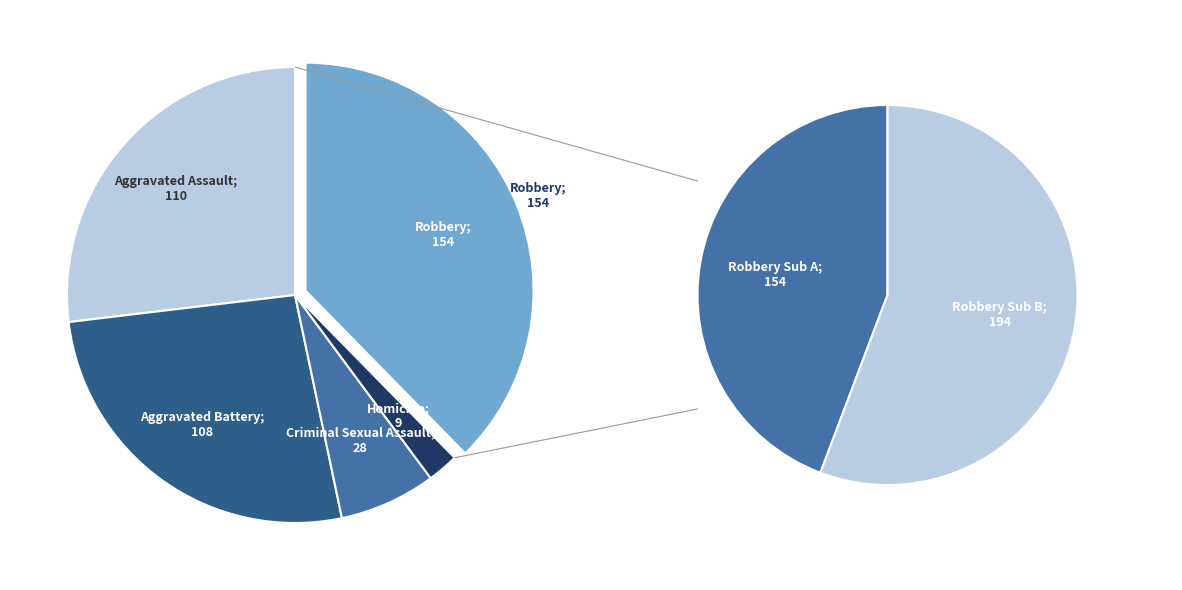

What is the change in value from Aggravated Assault to Homicide?

-101